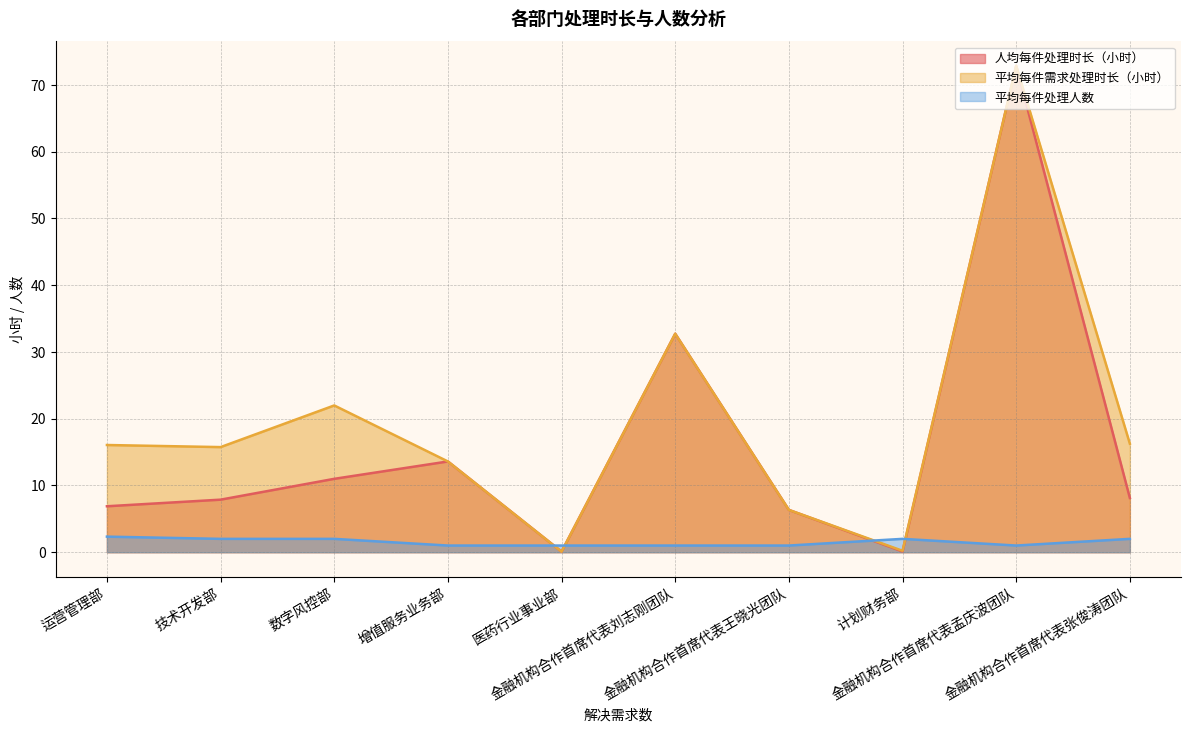

Is it true that 平均每件需求处理时长（小时） equals 32.7 at 金融机构合作首席代表刘志刚团队?

True